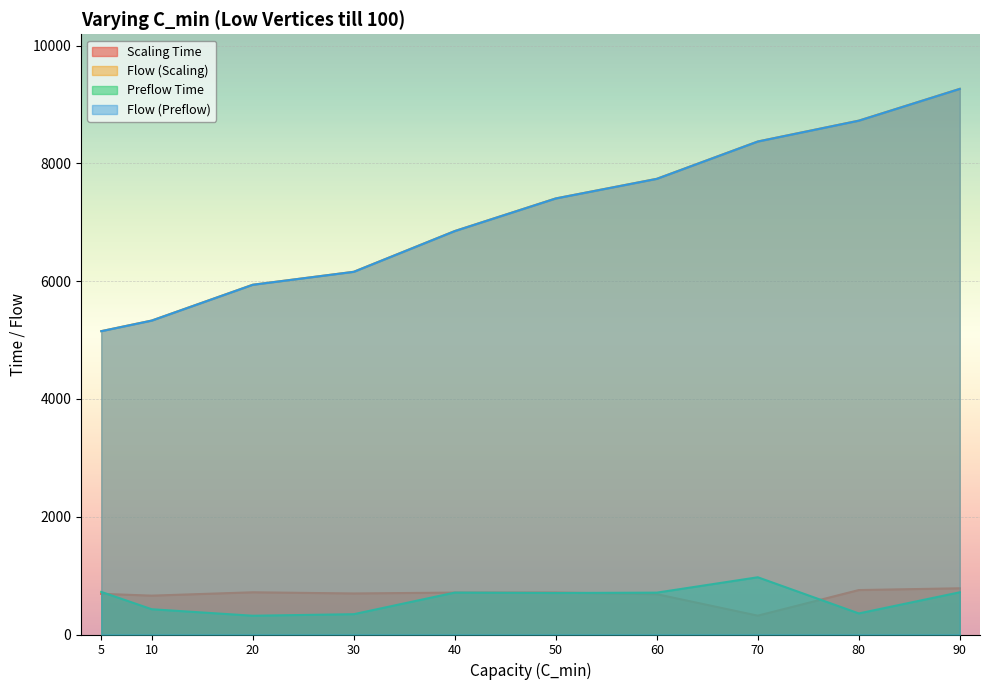

What is the value of the Scaling Time point at the 3rd from the left?

717